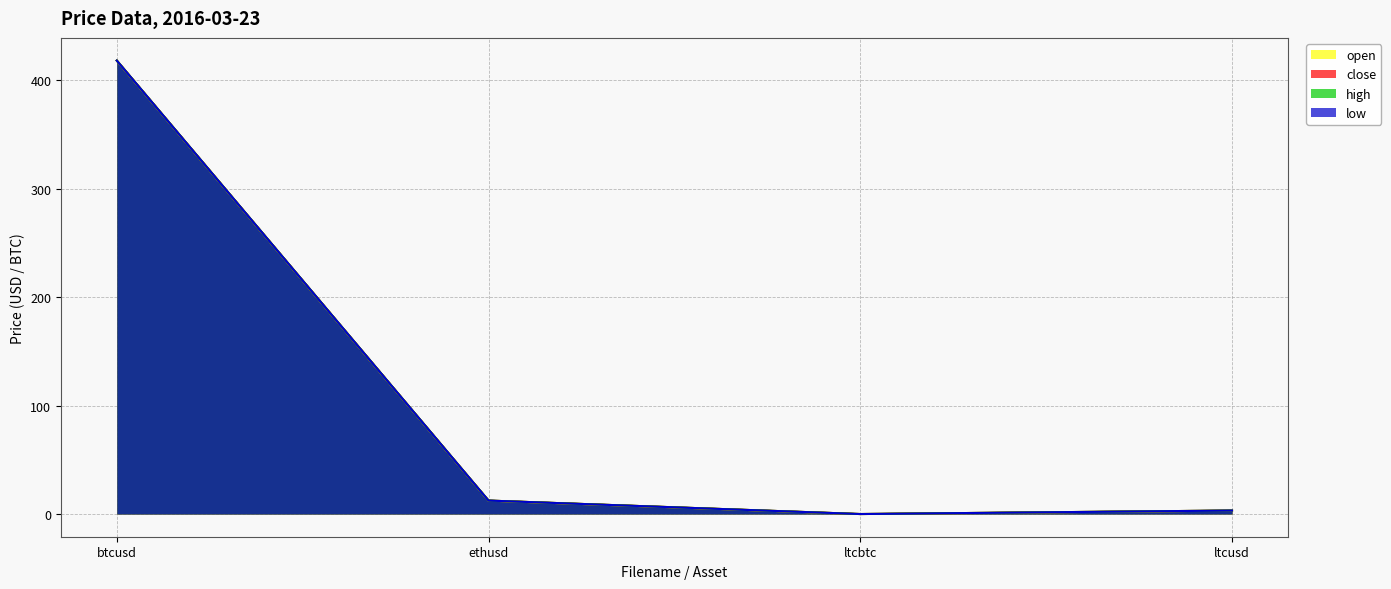

Does the chart have visible grid lines?

Yes